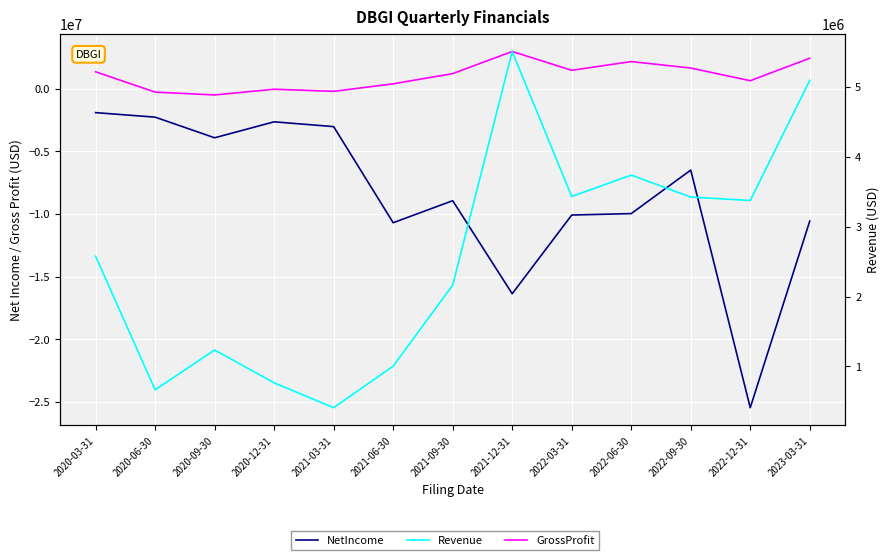

Which category has the highest value in the NetIncome series?

2020-03-31